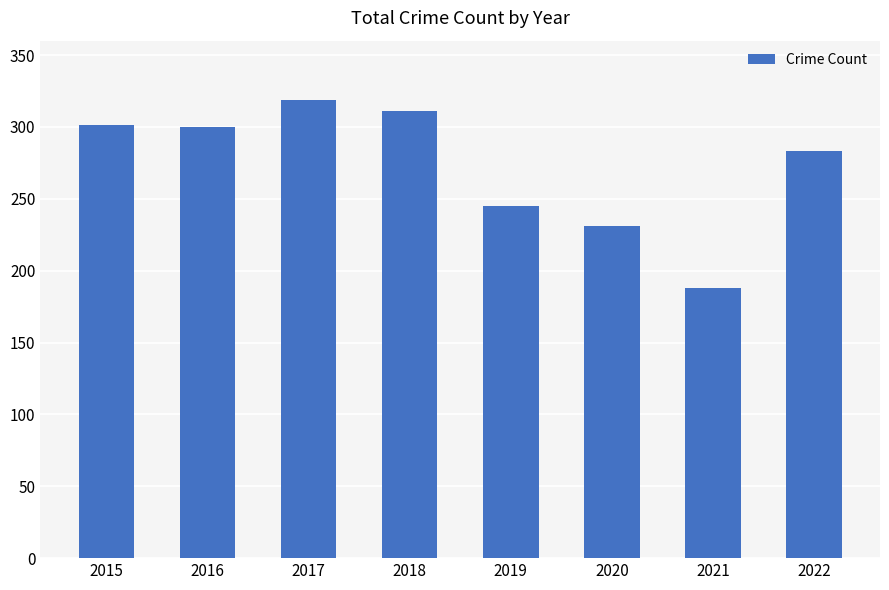

What is the greatest value displayed?

319